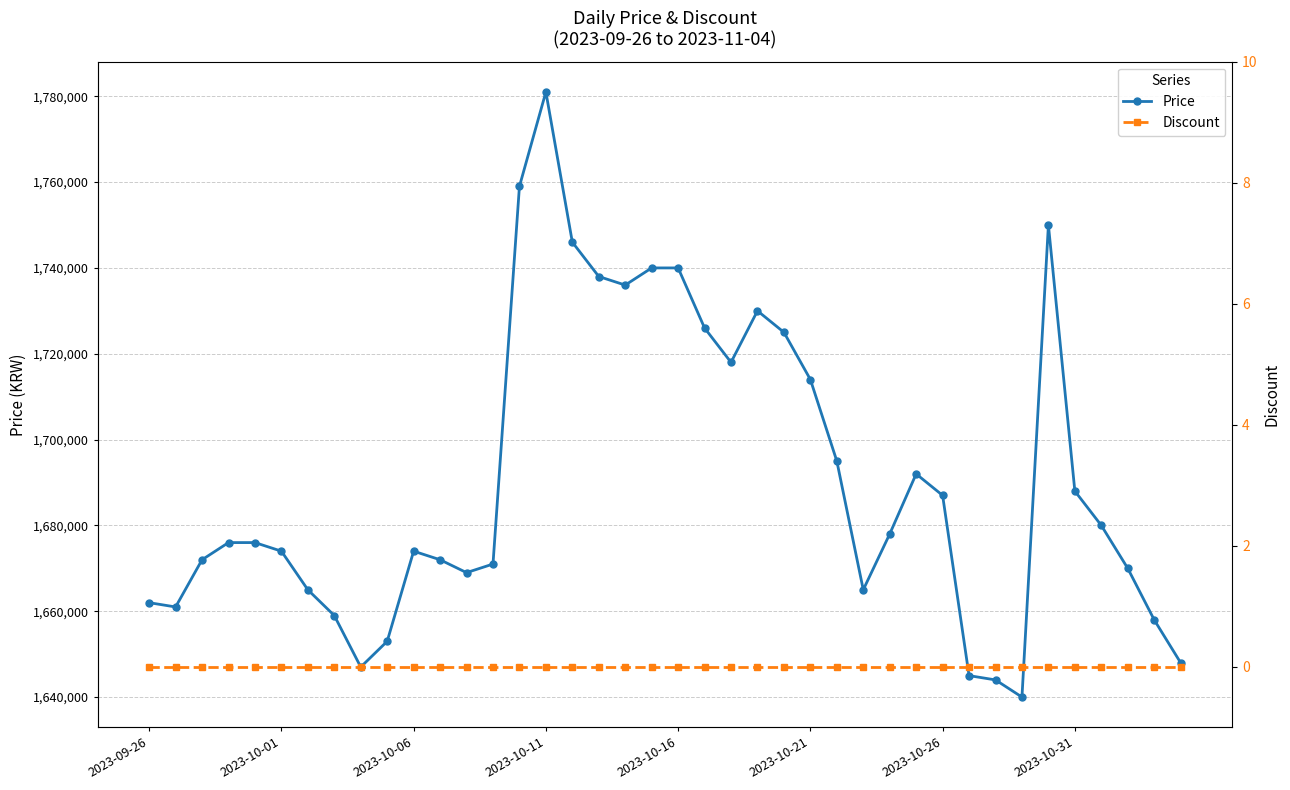

Reading left to right, extract all data points from this chart.

Price: 1662000	1661000	1672000	1676000	1676000	1674000	1665000	1659000	1647000	1653000	1674000	1672000	1669000	1671000	1759000	1781000	1746000	1738000	1736000	1740000	1740000	1726000	1718000	1730000	1725000	1714000	1695000	1665000	1678000	1692000	1687000	1645000	1644000	1640000	1750000	1688000	1680000	1670000	1658000	1648000
Discount: 0	0	0	0	0	0	0	0	0	0	0	0	0	0	0	0	0	0	0	0	0	0	0	0	0	0	0	0	0	0	0	0	0	0	0	0	0	0	0	0